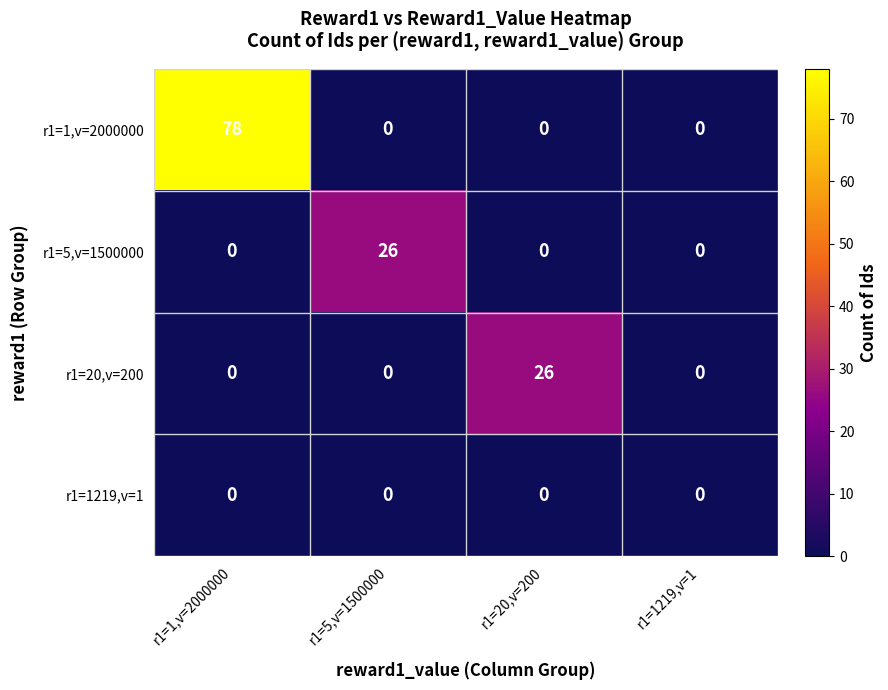

The value of r1=5,v=1500000 at r1=1219,v=1 is -10. True or false?

False